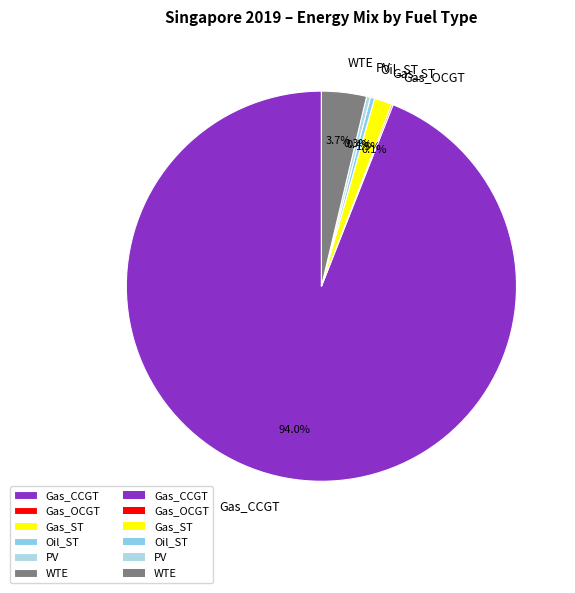

What is the largest slice in the pie chart?

Gas_CCGT